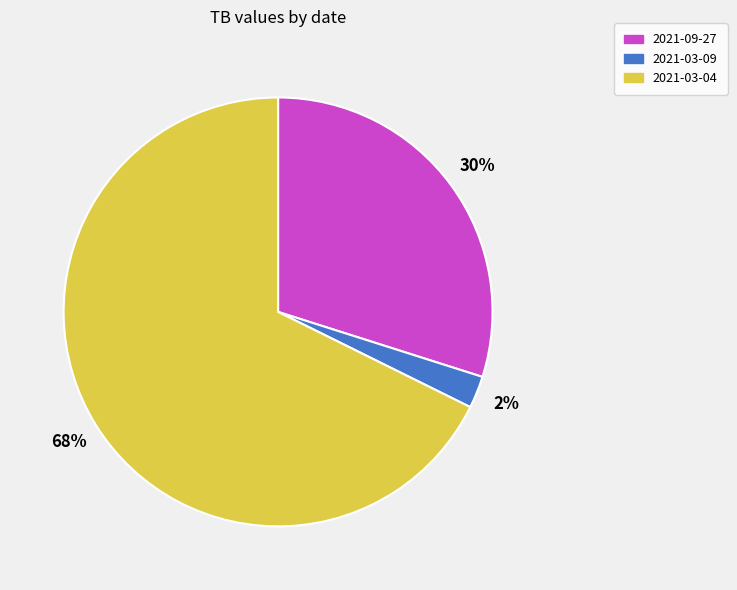

Is there a majority slice in this chart?

Yes